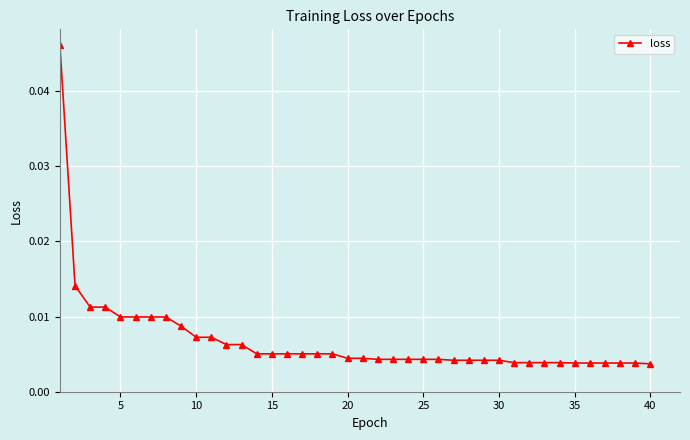

What is the sum of all values?

0.3